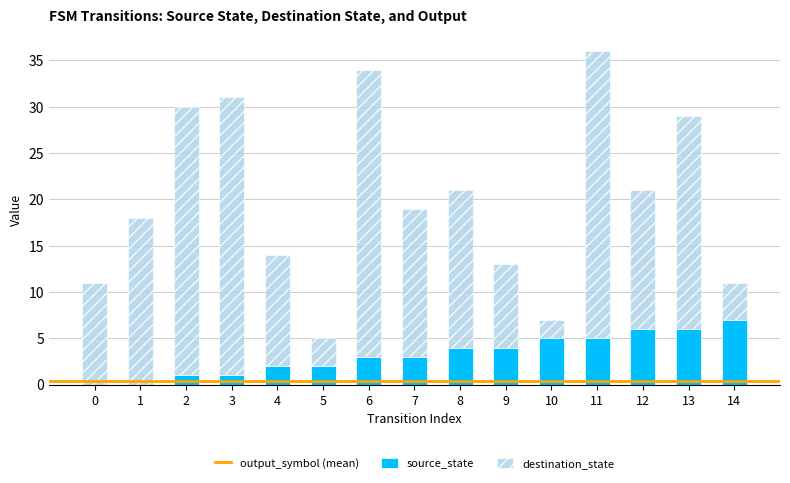

Reading left to right, transcribe the values for source_state.

0=0	1=0	2=1	3=1	4=2	5=2	6=3	7=3	8=4	9=4	10=5	11=5	12=6	13=6	14=7